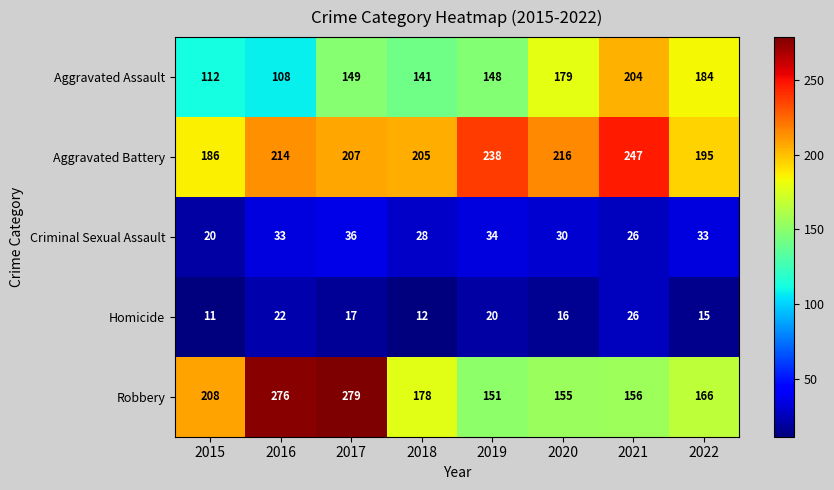

Rank the series by their maximum value, from highest to lowest.

Robbery, Aggravated Battery, Aggravated Assault, Criminal Sexual Assault, Homicide